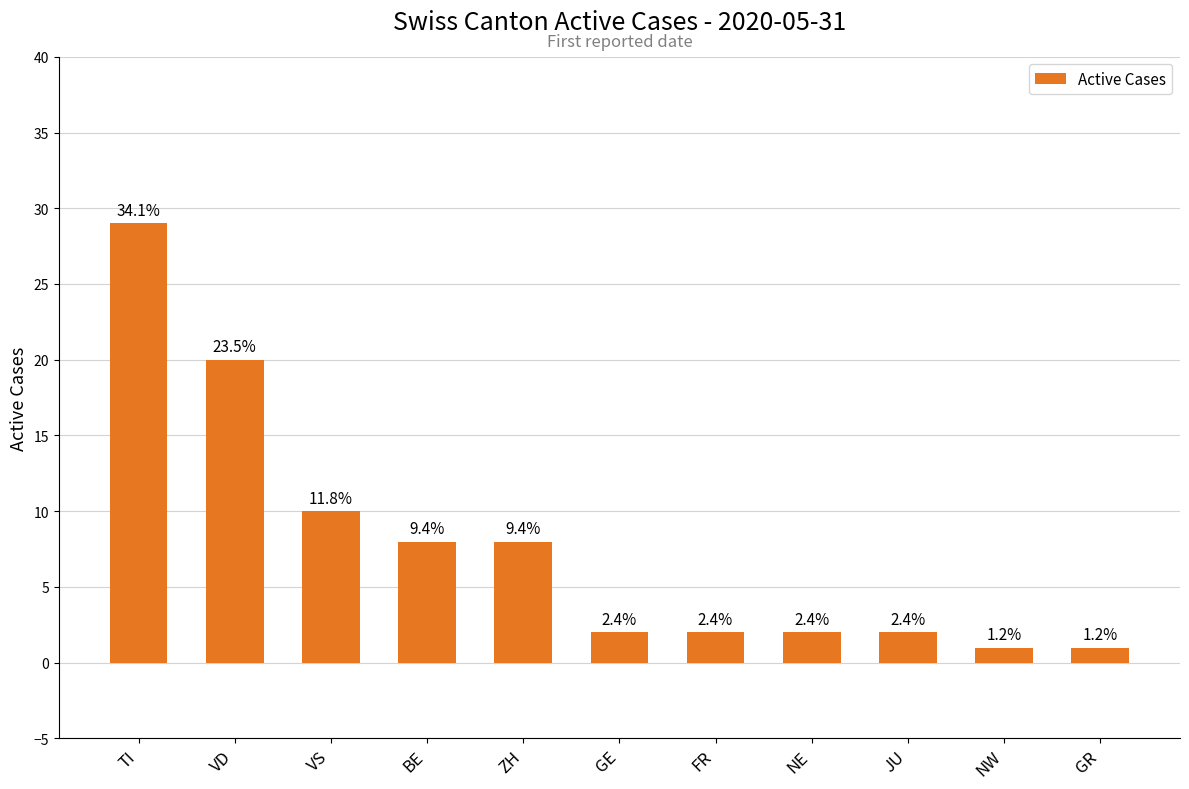

Where is the data nearest to the value 15?

VD